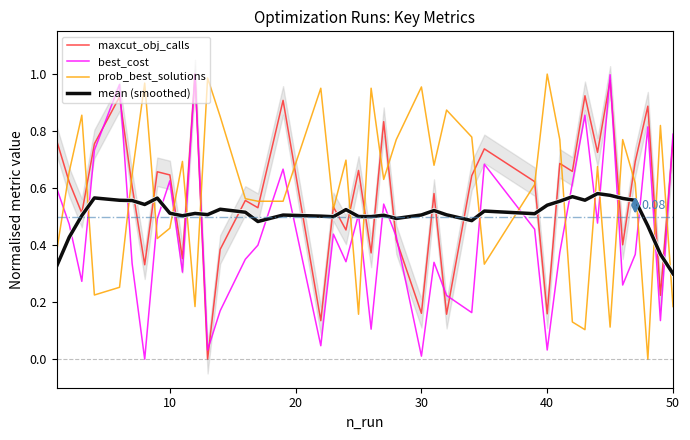

How many intersections are there between best_cost and prob_best_solutions?

20